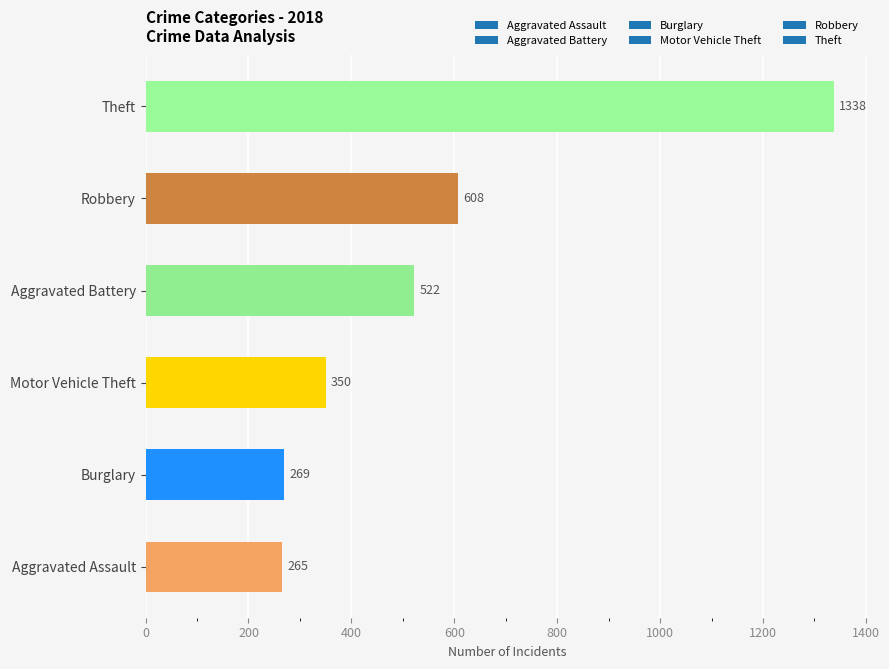

At which label is the value closest to 801?

Robbery